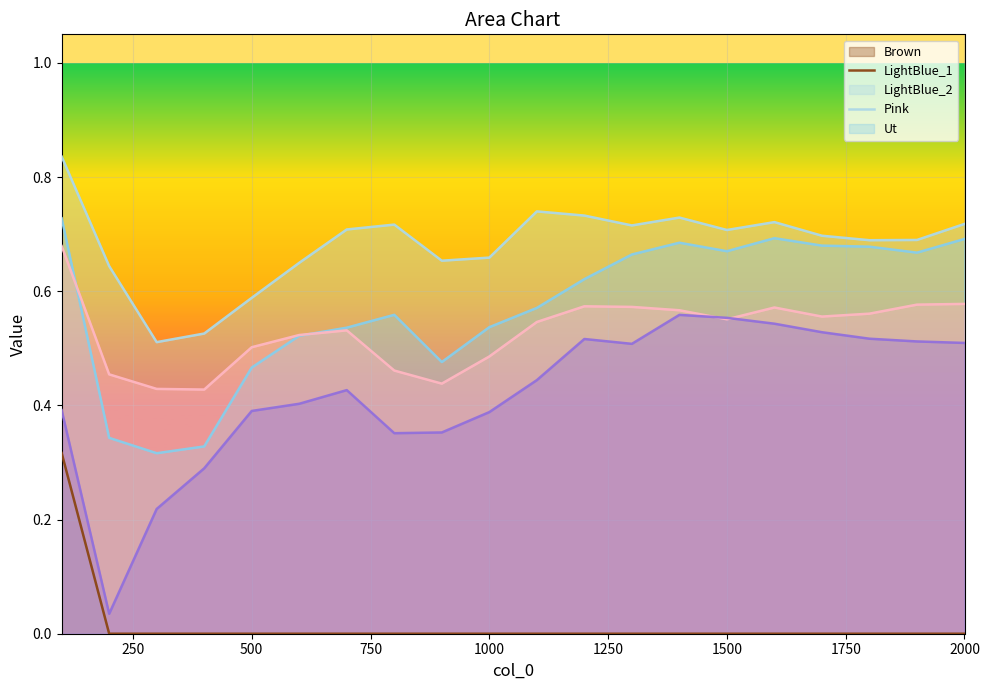

Reading left to right, transcribe all the data shown in this chart.

Brown: 0.3	0.0	0.0	0.0	0.0	0.0	0.0	0.0	0.0	0.0	0.0	0.0	0.0	0.0	0.0	0.0	0.0	0.0	0.0	0.0
LightBlue_1: 0.8	0.6	0.5	0.5	0.6	0.6	0.7	0.7	0.7	0.7	0.7	0.7	0.7	0.7	0.7	0.7	0.7	0.7	0.7	0.7
LightBlue_2: 0.7	0.3	0.3	0.3	0.5	0.5	0.5	0.6	0.5	0.5	0.6	0.6	0.7	0.7	0.7	0.7	0.7	0.7	0.7	0.7
Pink: 0.7	0.5	0.4	0.4	0.5	0.5	0.5	0.5	0.4	0.5	0.5	0.6	0.6	0.6	0.6	0.6	0.6	0.6	0.6	0.6
Ut: 0.4	0.0	0.2	0.3	0.4	0.4	0.4	0.4	0.4	0.4	0.4	0.5	0.5	0.6	0.6	0.5	0.5	0.5	0.5	0.5